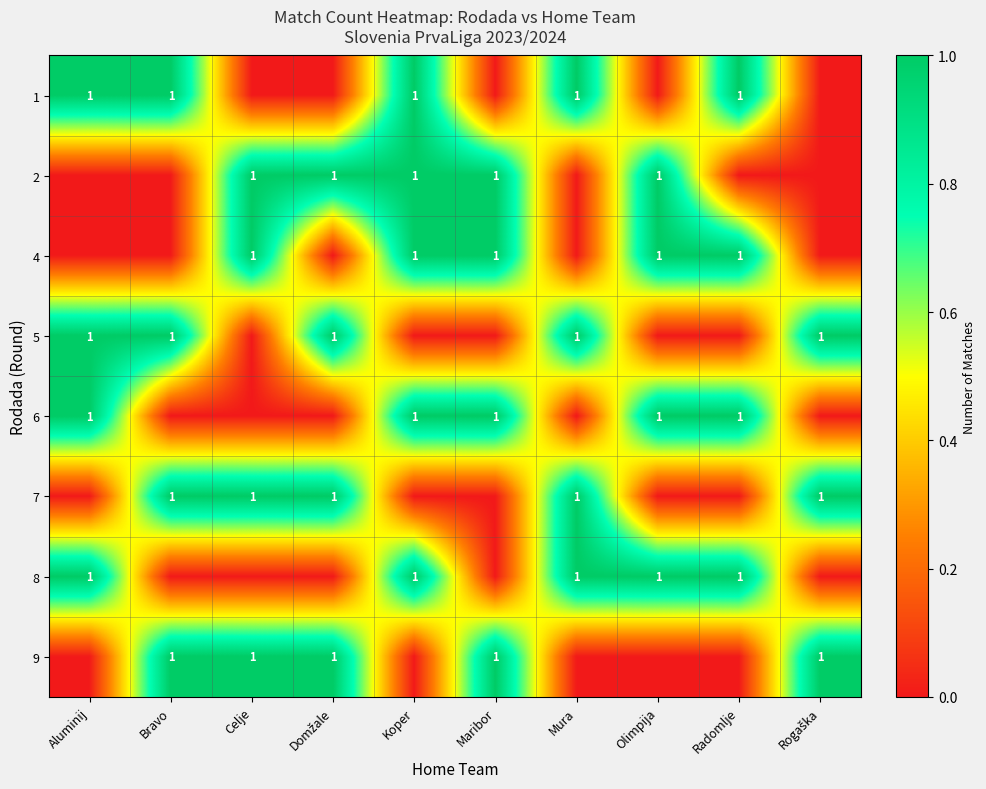

The value of 1 at Radomlje is 0. True or false?

False